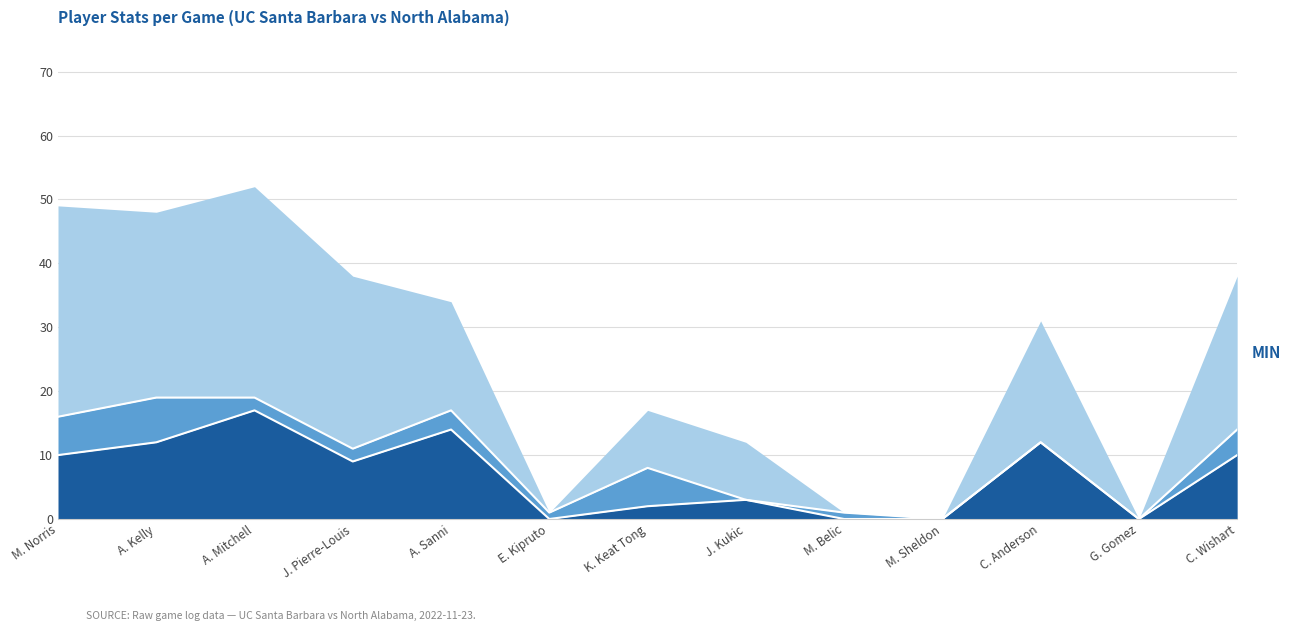

What is the difference between the maximum and minimum values in the REB series?

7